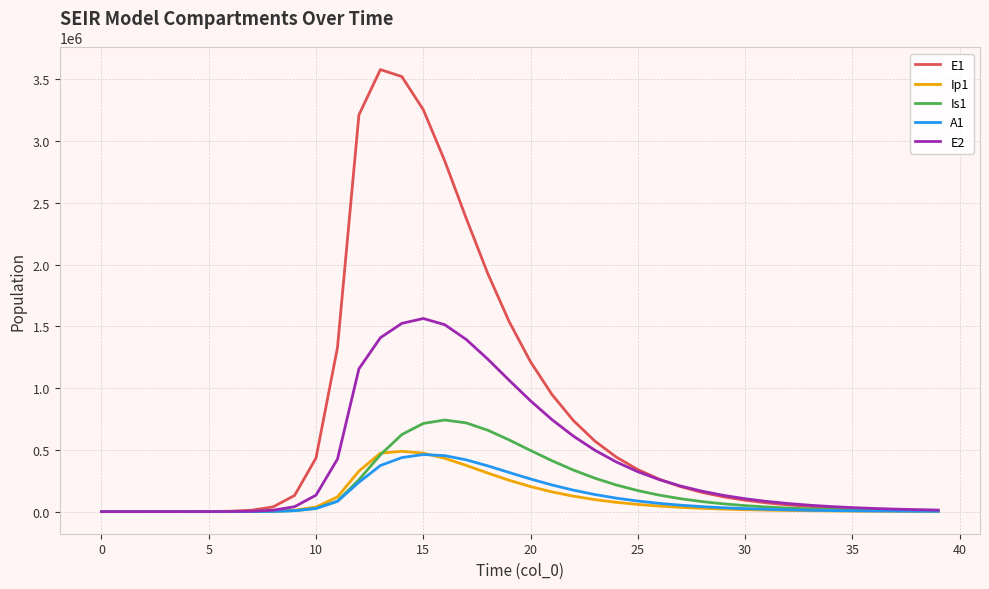

Which series has the largest total across all categories?

E1